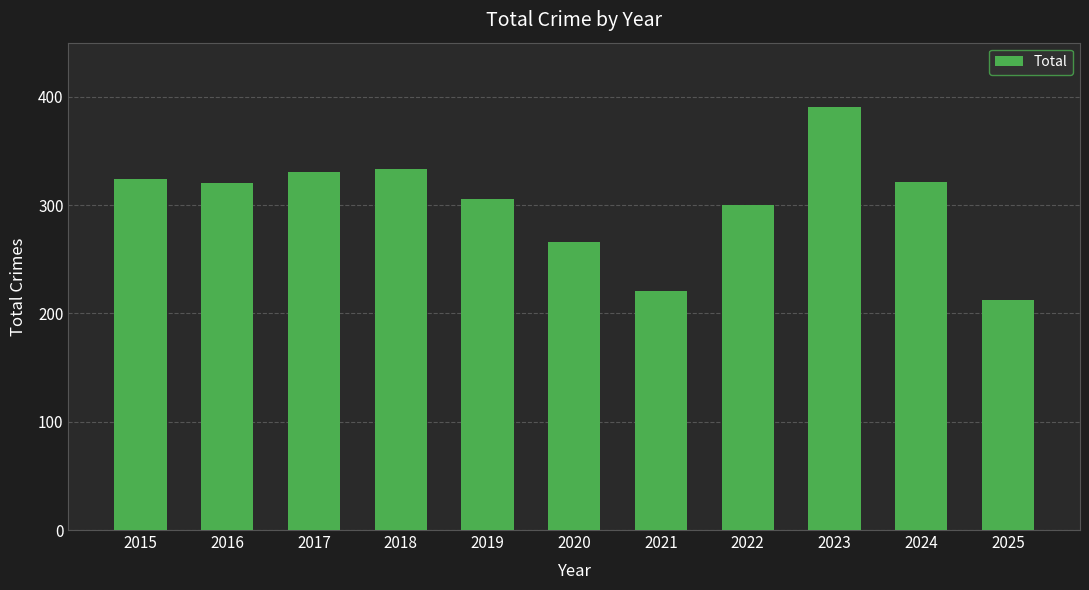

What is the difference between the values at 2025 and 2024?

109